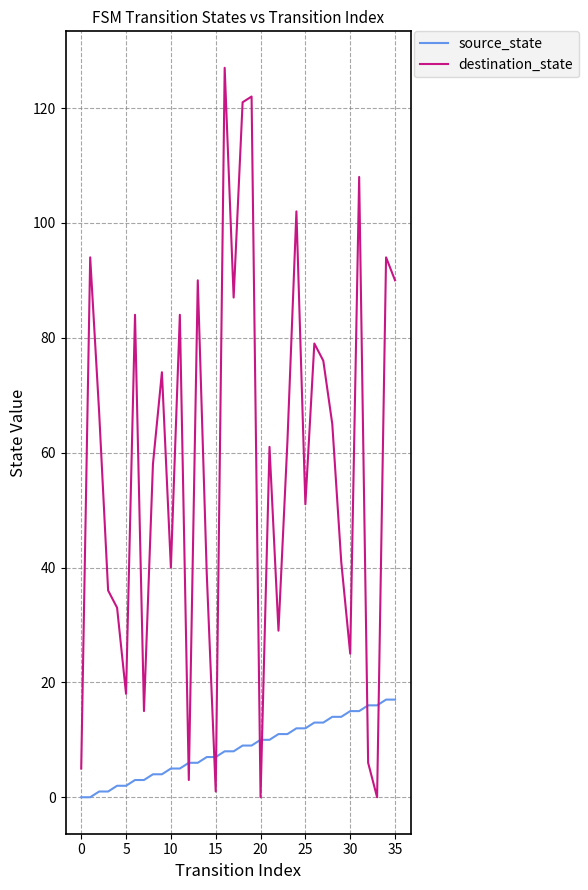

What is the maximum value for source_state?

17